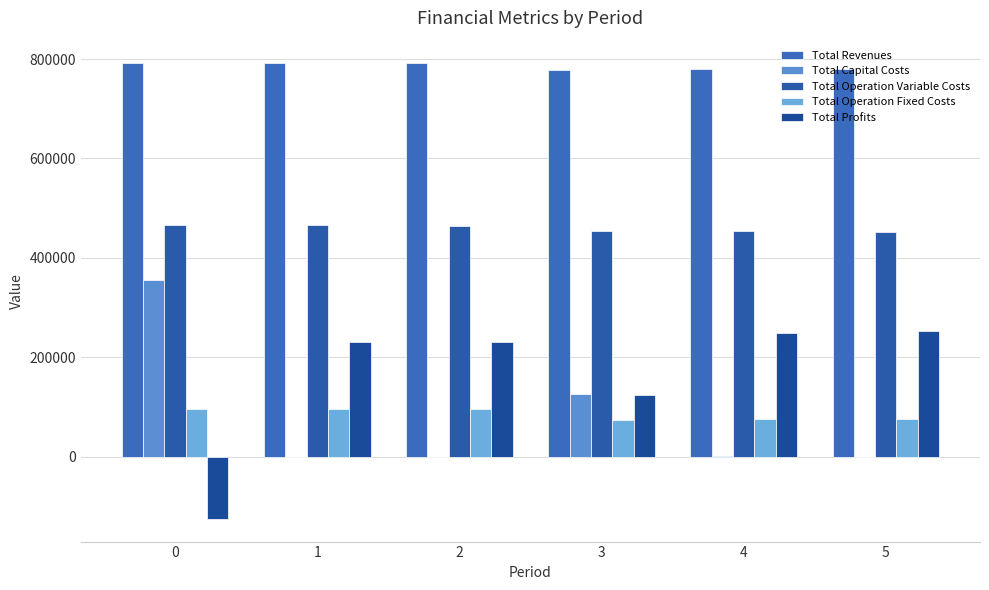

The value of Total Profits at 5 is 251810.8. True or false?

True